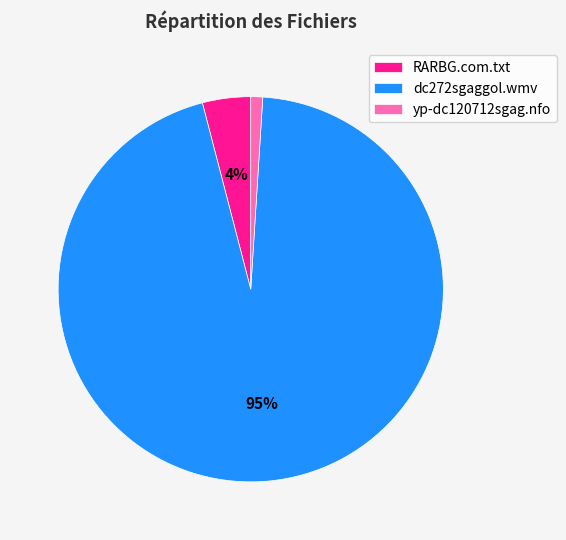

What is the majority slice?

dc272sgaggol.wmv